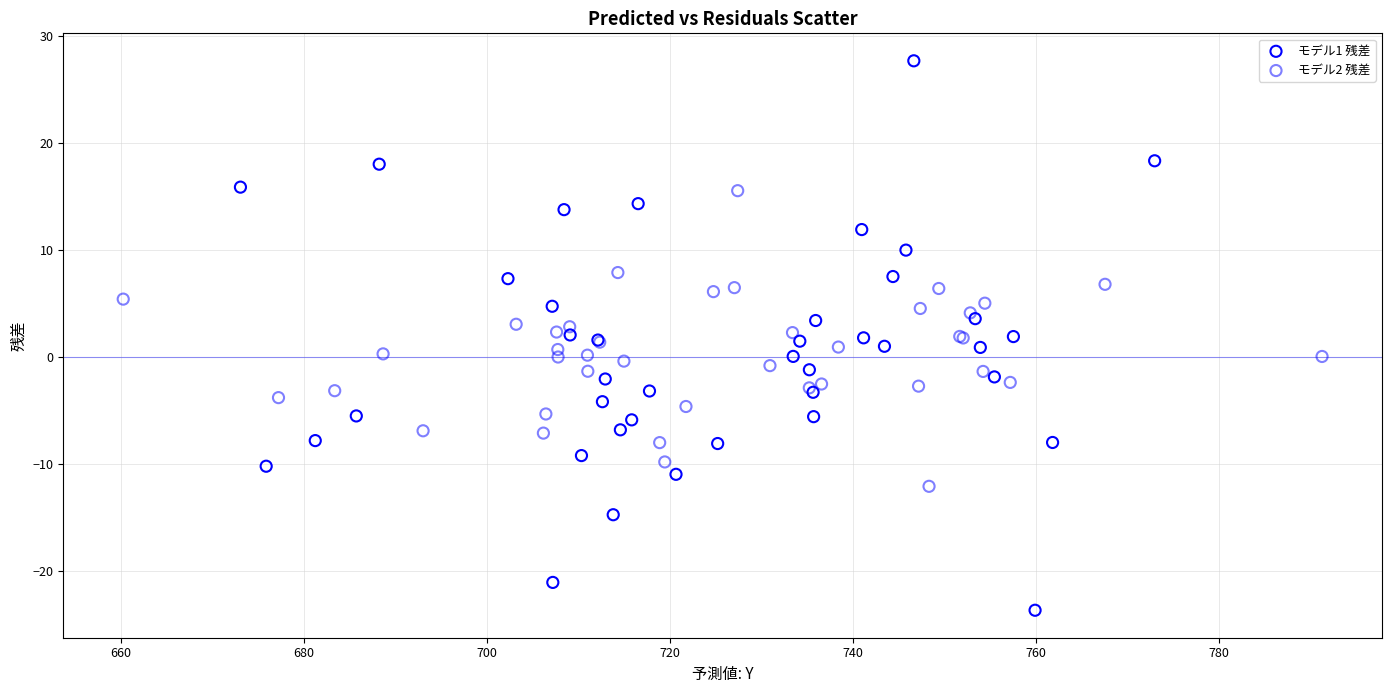

Which series contains the lowest Y value?

モデル1 残差